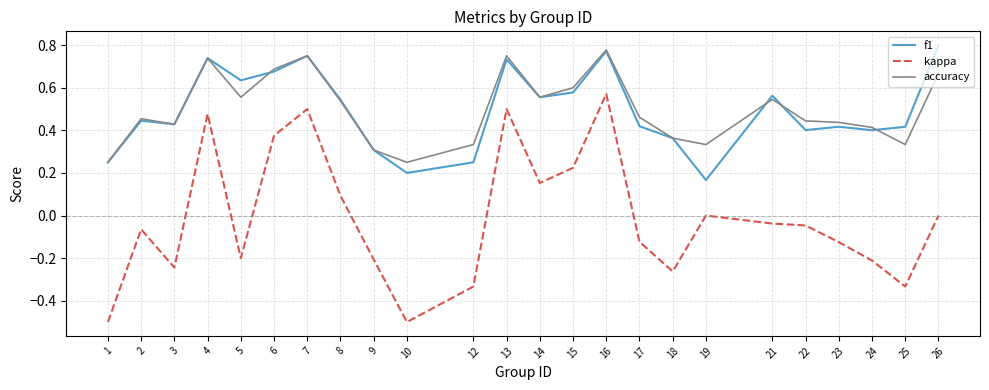

The value of kappa at 15 is 0.1. True or false?

False